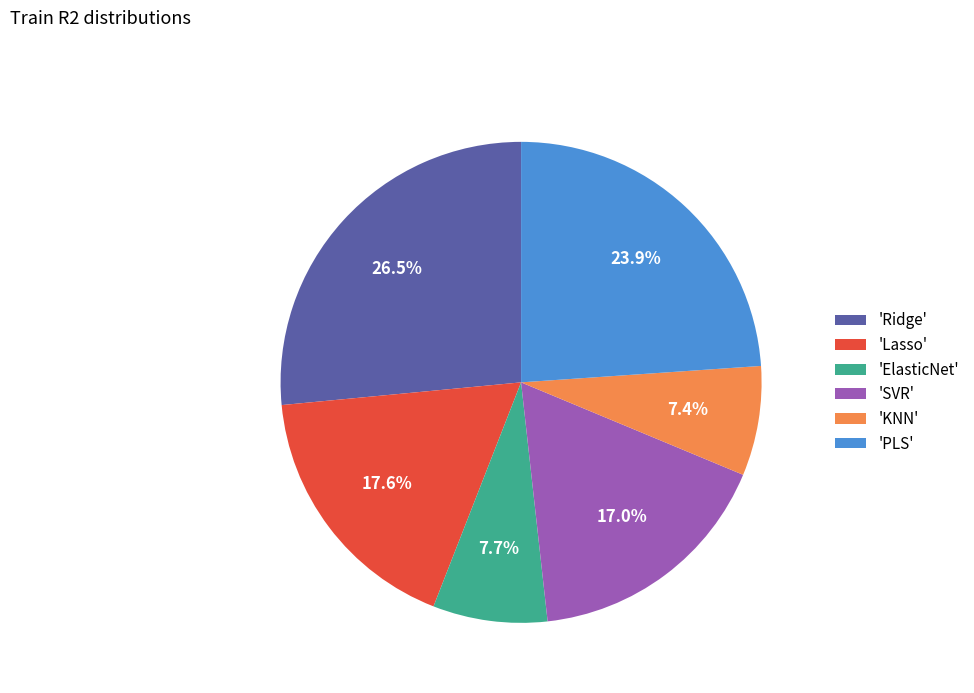

Is there a majority slice in this chart?

No